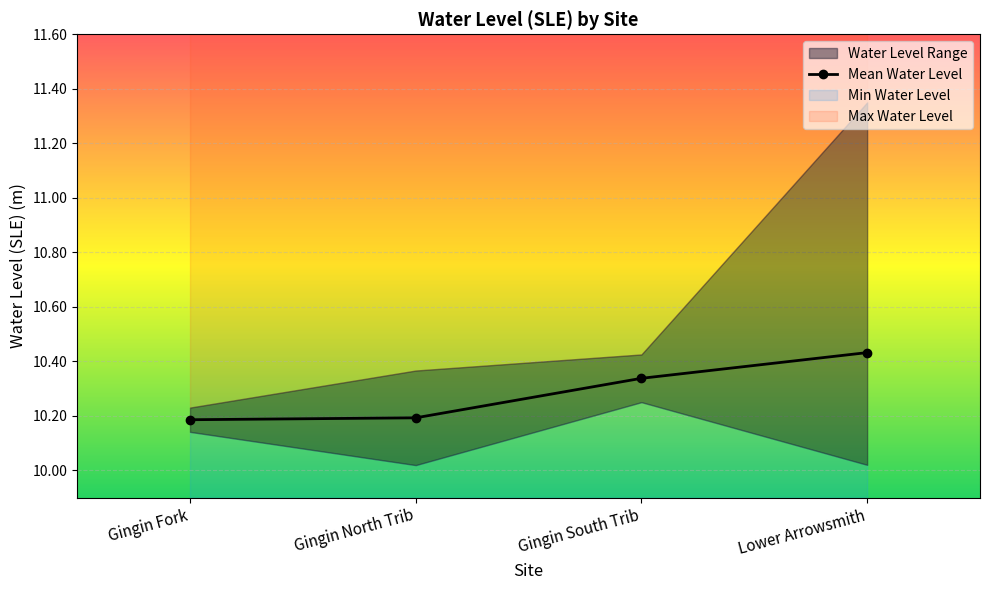

Reading right to left, transcribe all the data shown in this chart.

10.4	10.3	10.2	10.2